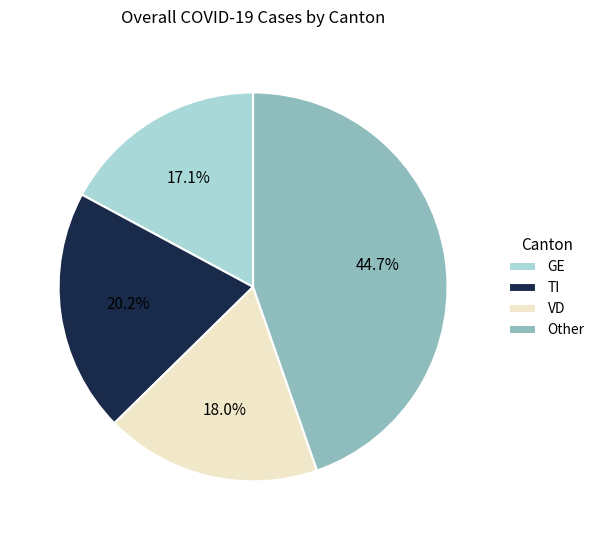

To the nearest percent, what is the average slice percentage?

25%